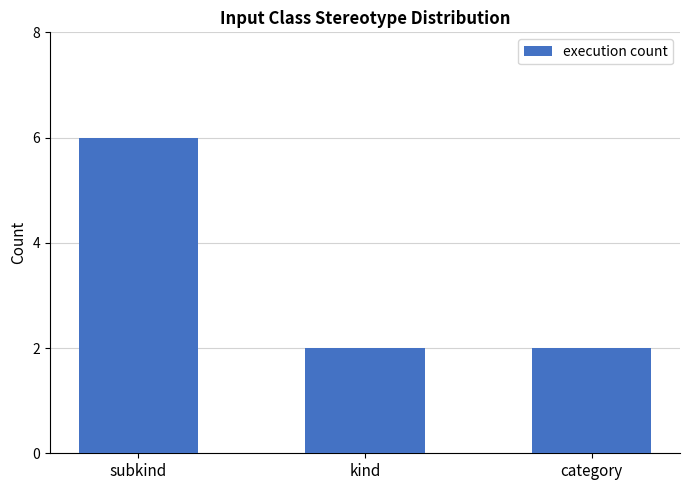

How many bars are there in total?

3